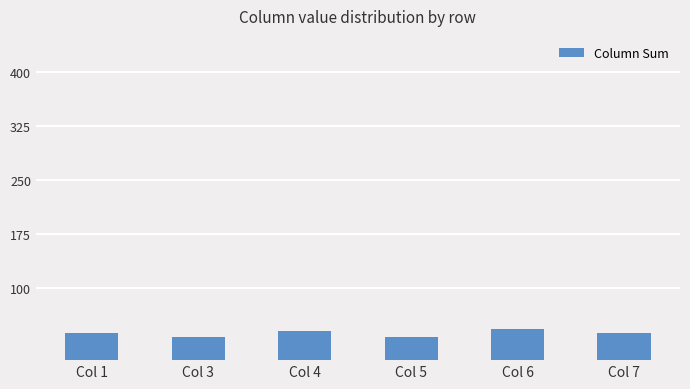

Count the number of categories in the chart.

6